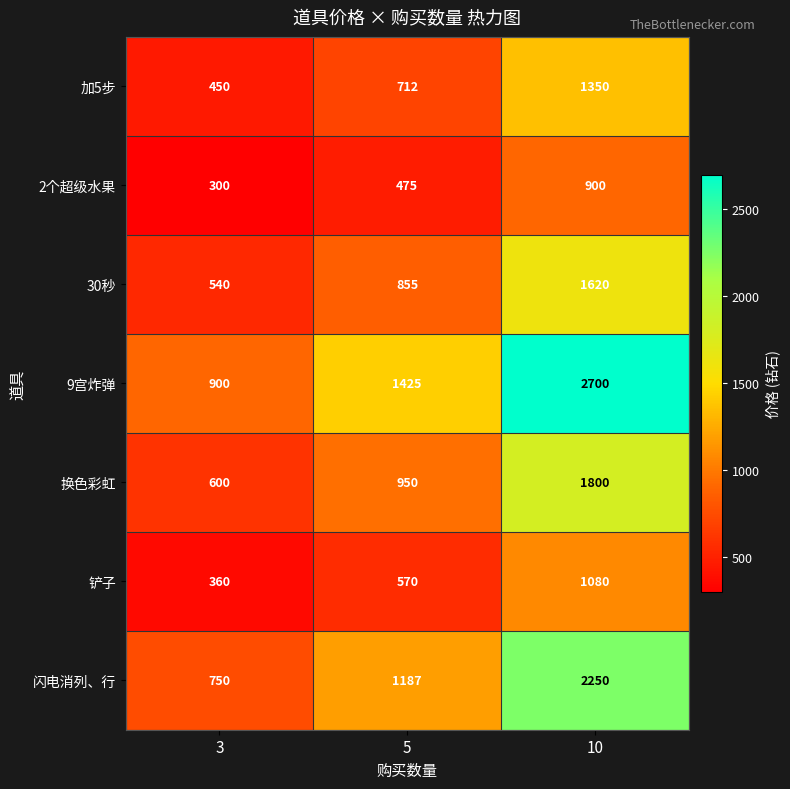

What is the difference between the 闪电消列、行 values at 5 and 10?

1063